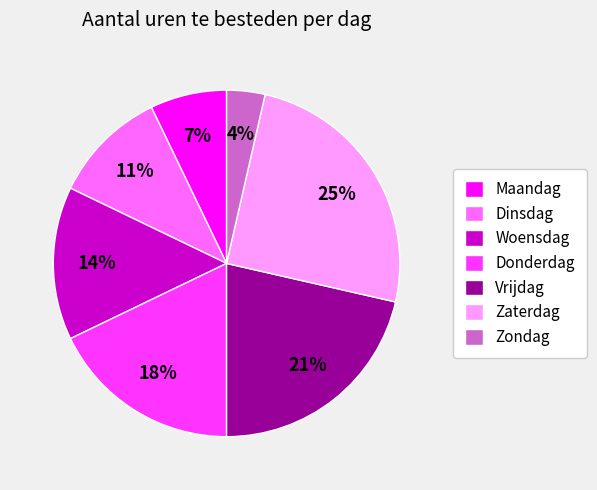

Count the number of slices in the pie.

7